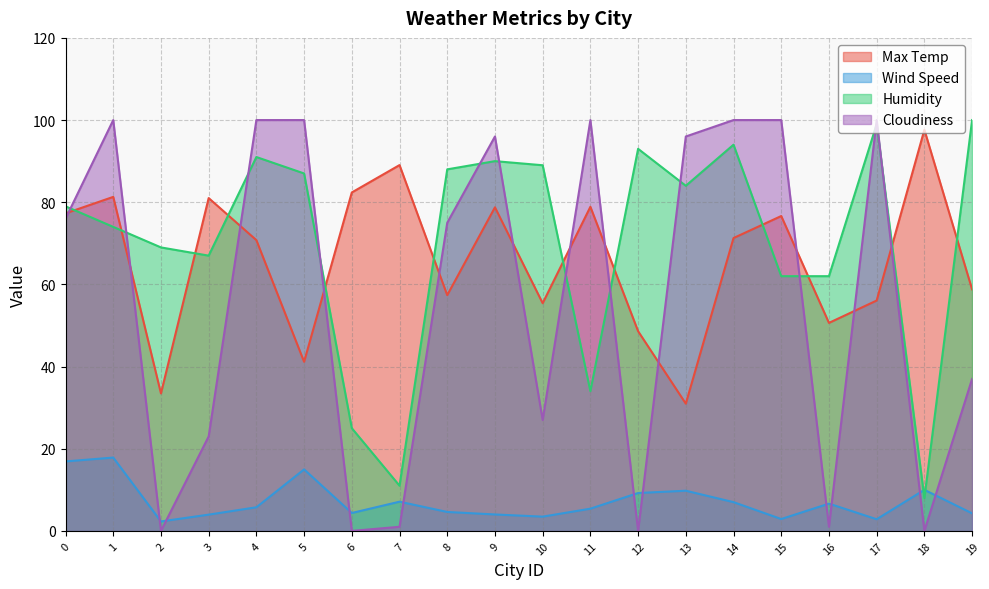

At which label does Humidity first exceed 84?

4